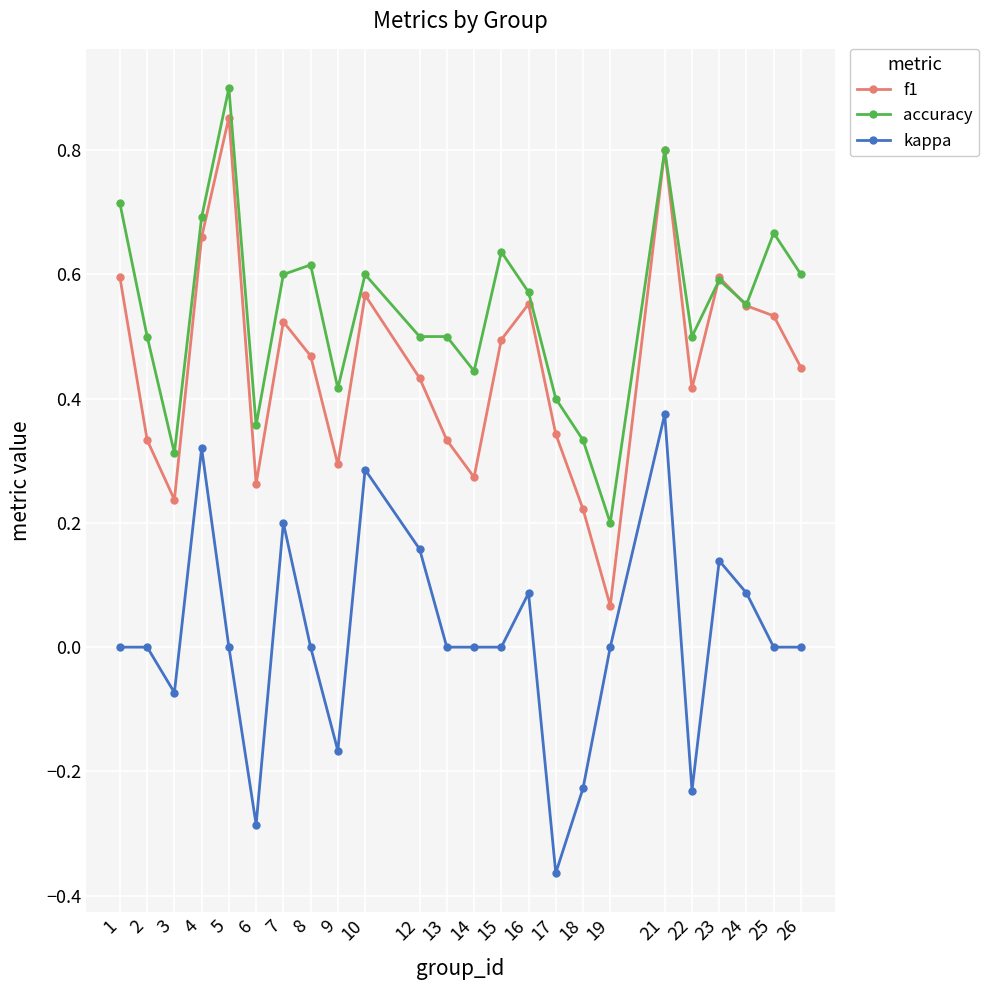

Which series changed the most between 6 and 13?

kappa